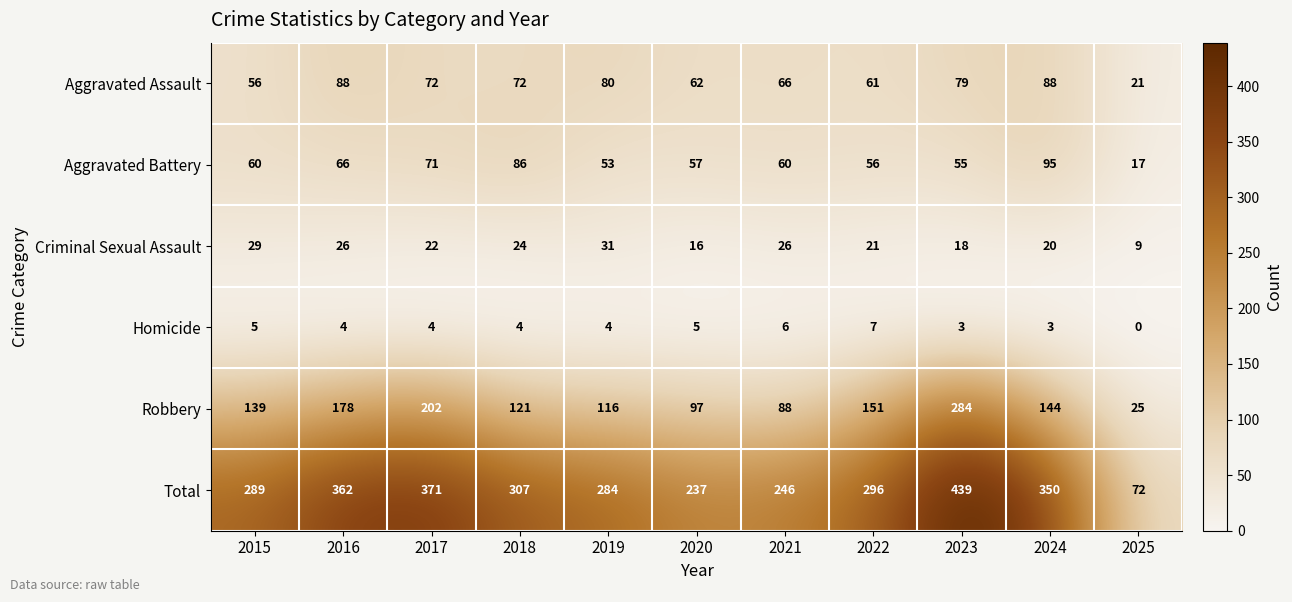

List the labels in order of Total value, largest first.

2023, 2017, 2016, 2024, 2018, 2022, 2015, 2019, 2021, 2020, 2025